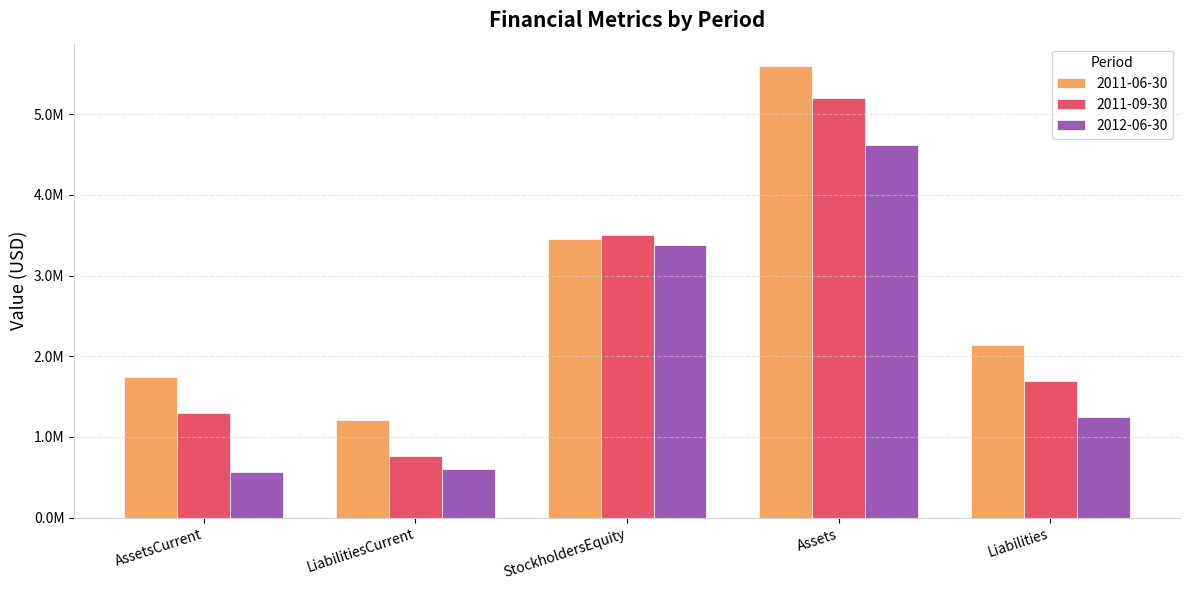

What are all the series names shown in the legend?

2011-06-30, 2011-09-30, 2012-06-30